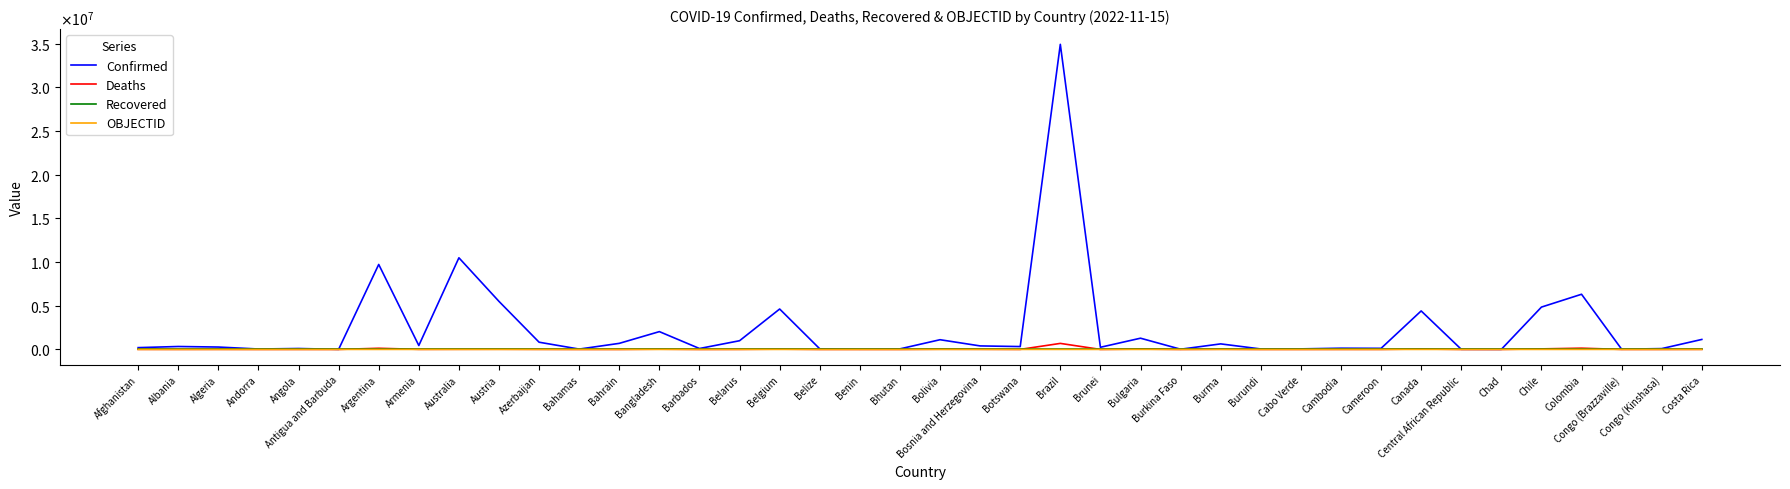

What are all the series names shown in the legend?

Confirmed, Deaths, Recovered, OBJECTID